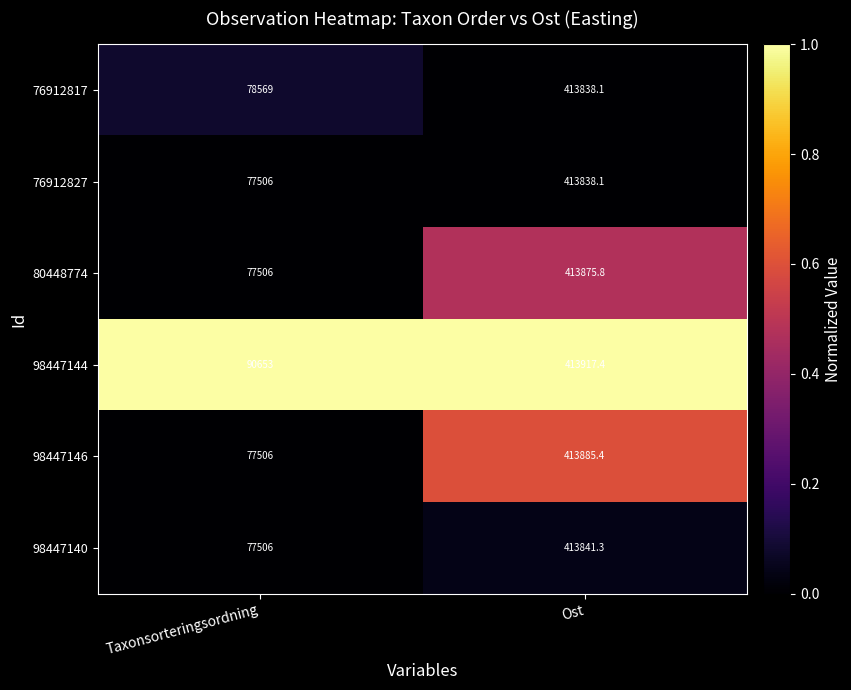

How many data points in 98447146 are above 413885?

1